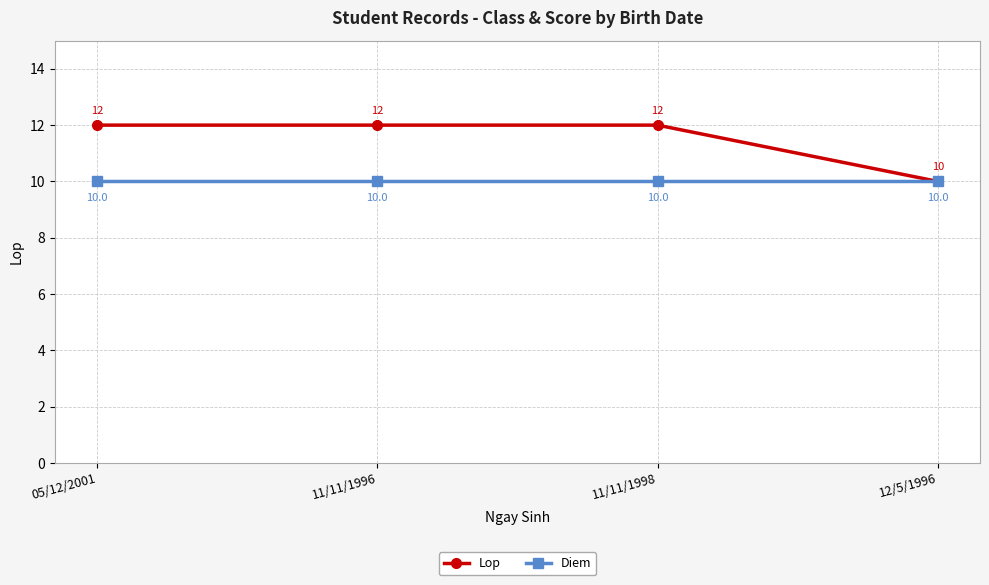

What is the maximum value shown in the chart?

12